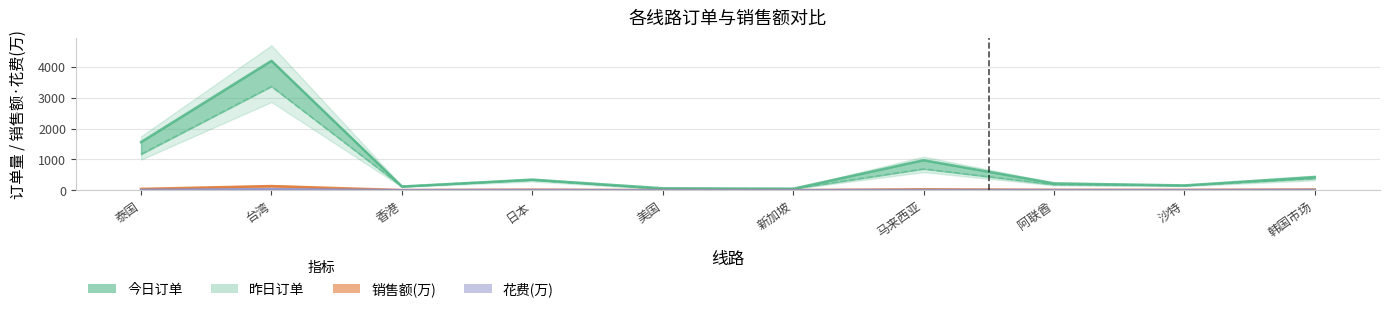

What are all the series names shown in the legend?

今日订单, 昨日订单, 销售额(万), 花费(万)